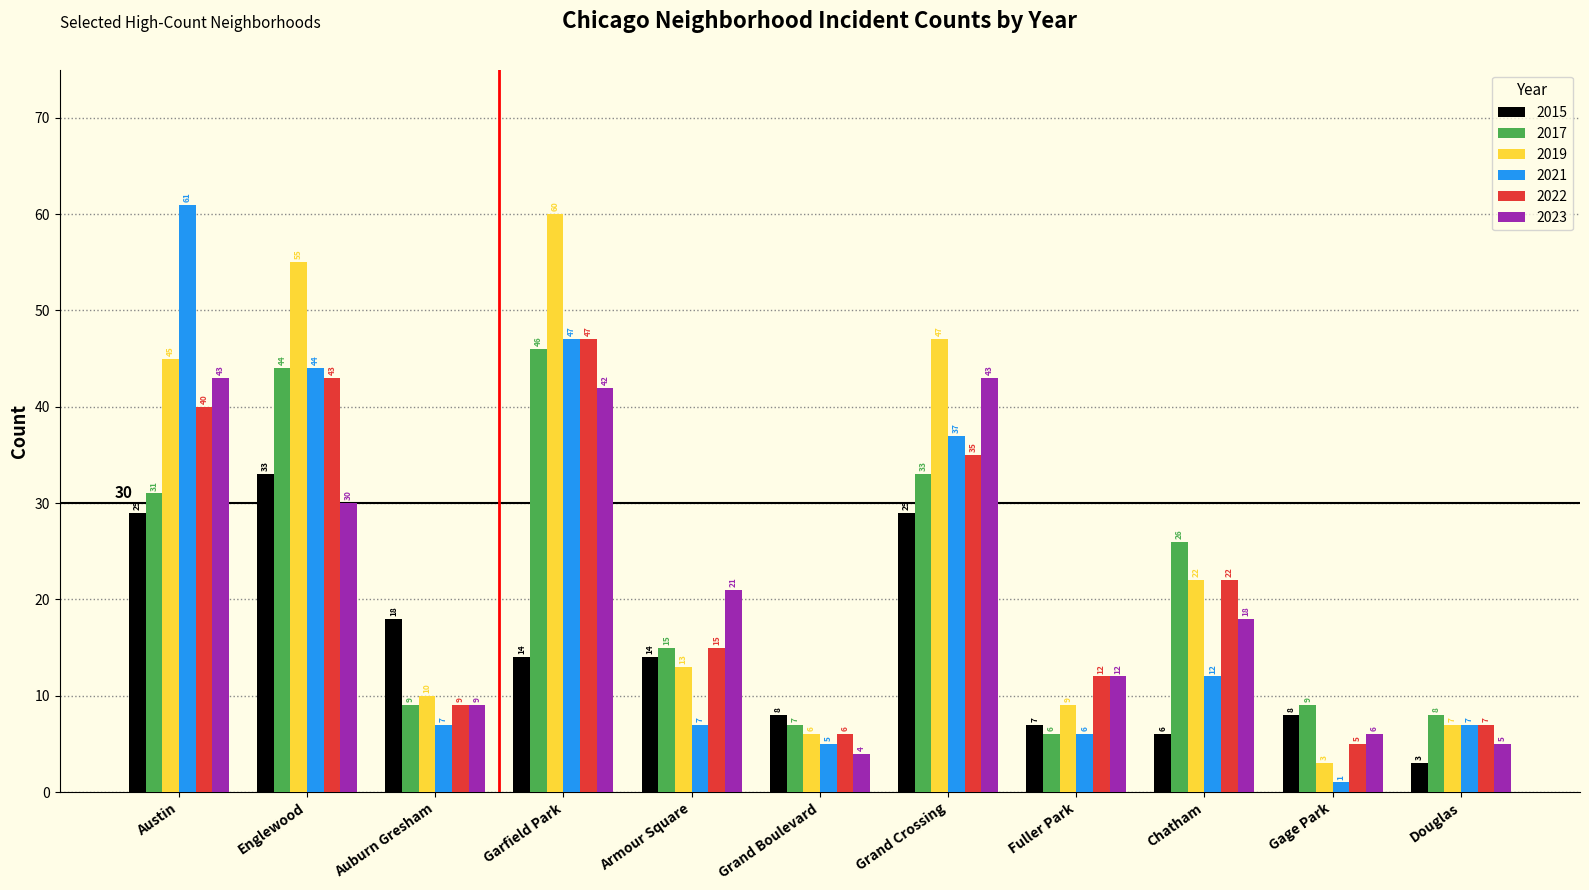

How many groups of bars are there?

11